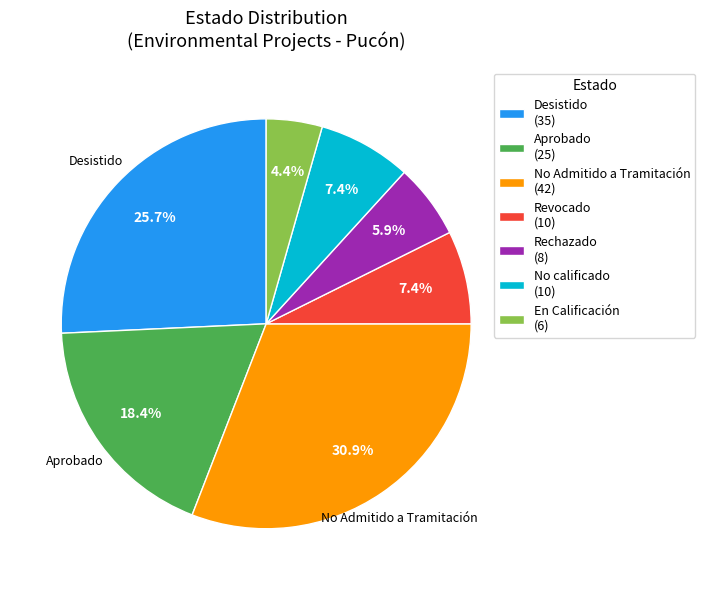

How much of the chart is everything except Revocado (10)?

92.6%